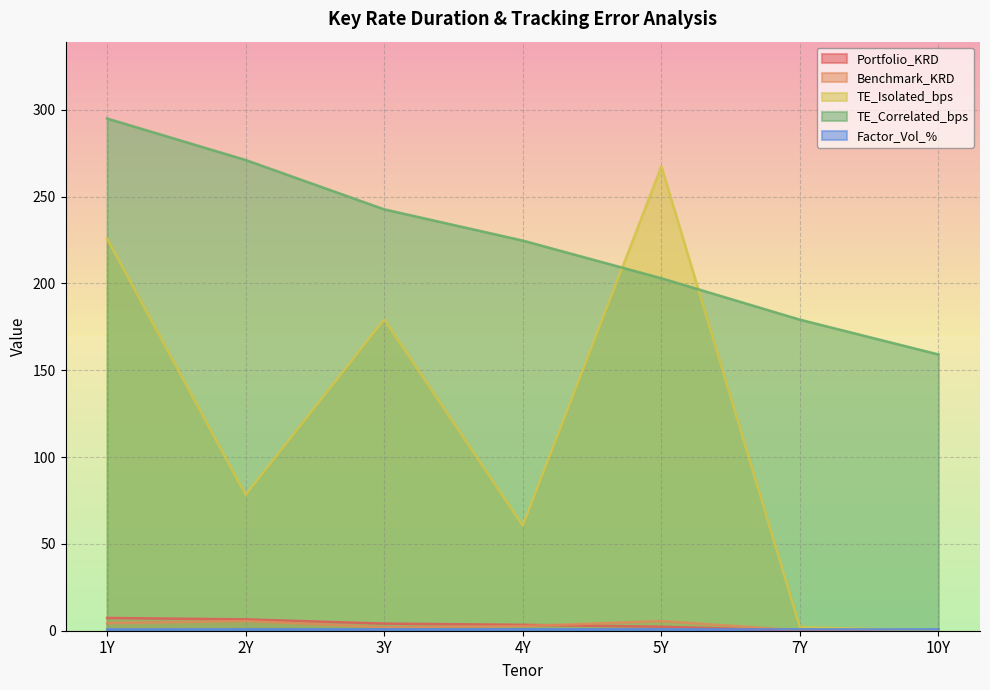

What is the value of the TE_Correlated_bps point at the 4th from the left?

224.7